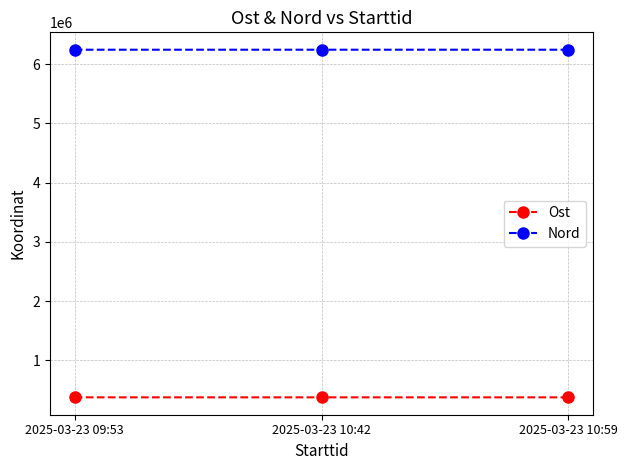

What value does the Ost series have at 2025-03-23 09:53?

376584